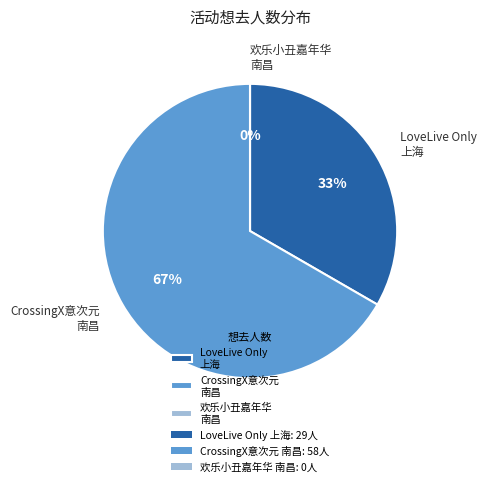

To the nearest percent, what is the difference between the largest and smallest slice percentages?

67%